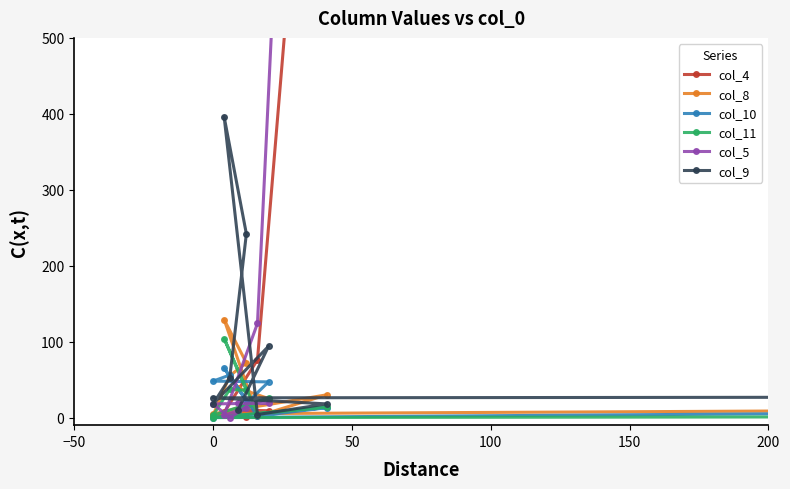

Reading left to right, transcribe all the data shown in this chart.

col_4: 10	9	2	4	1	7	76	1176	1387	24
col_8: 39	25	3	55	72	129	2	30	5	64
col_10: 8	47	48	56	22	65	2	13	0	81
col_11: 8	26	3	37	36	104	5	14	0	13
col_5: 19	19	18	0	13	3	124	2029	1281	16
col_9: 10	94	18	52	242	396	4	18	26	37